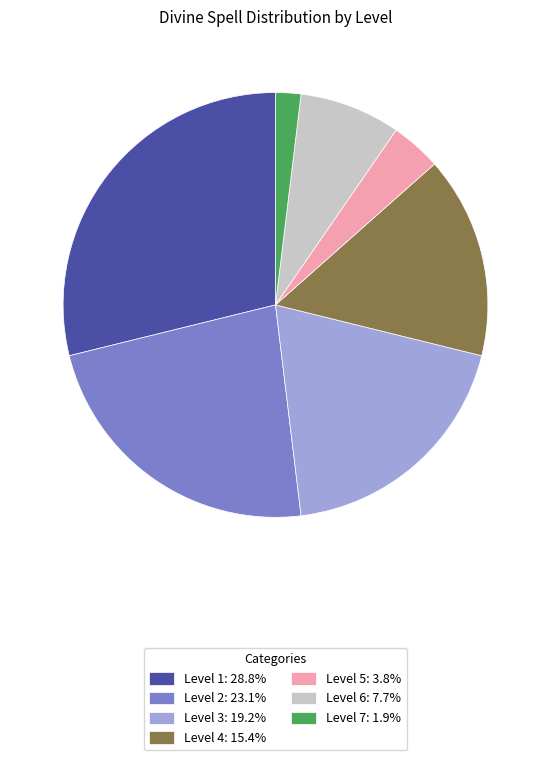

What is the ratio of the value at Level 6: 7.7% to the value at Level 4: 15.4%?

0.5